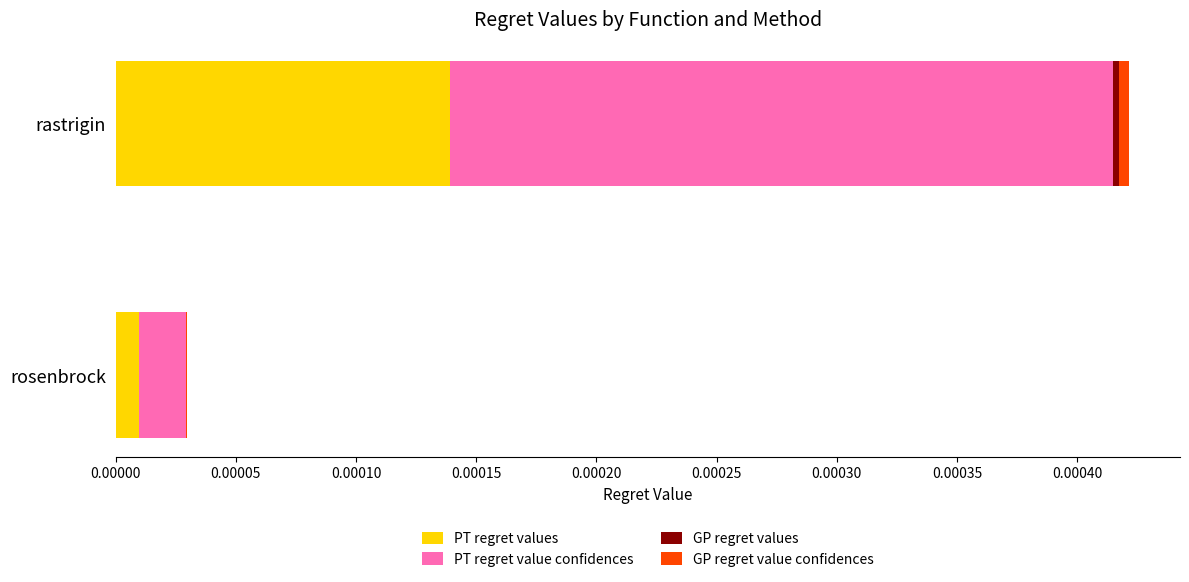

At which category is the sum across all series the highest?

rastrigin